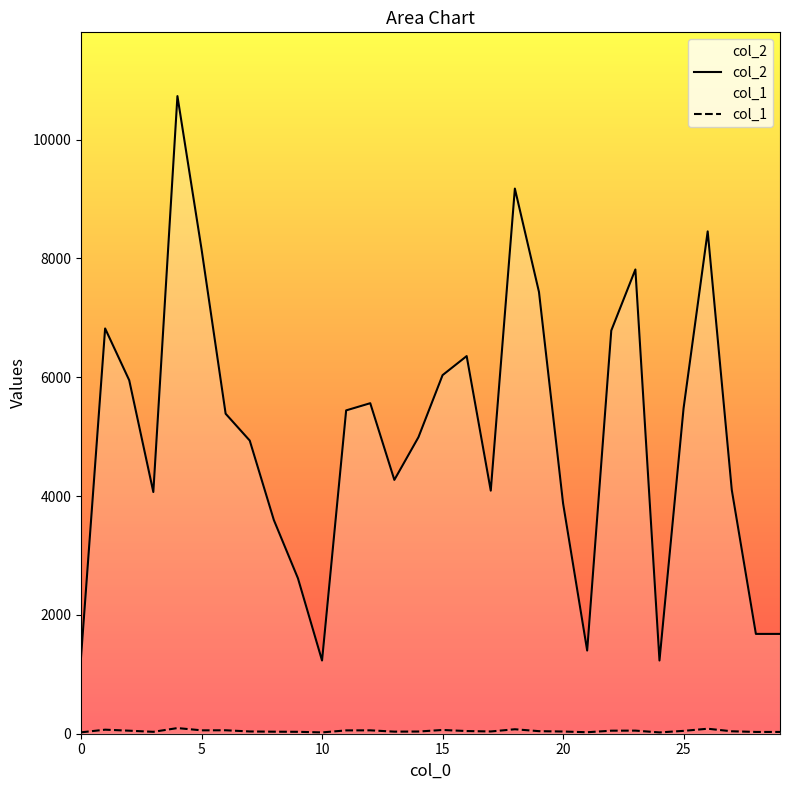

Does the chart have visible grid lines?

No